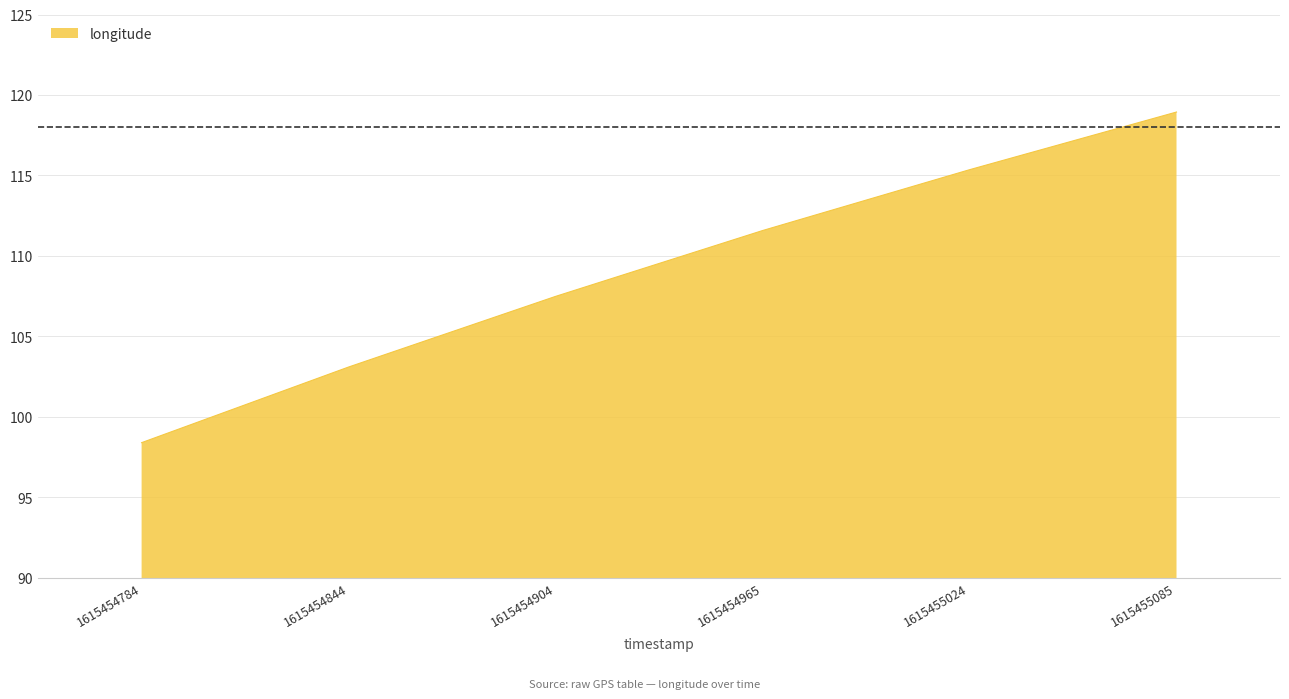

Reading left to right, extract all data points from this chart.

1615454784=98.4	1615454844=103.1	1615454904=107.5	1615454965=111.6	1615455024=115.4	1615455085=118.9